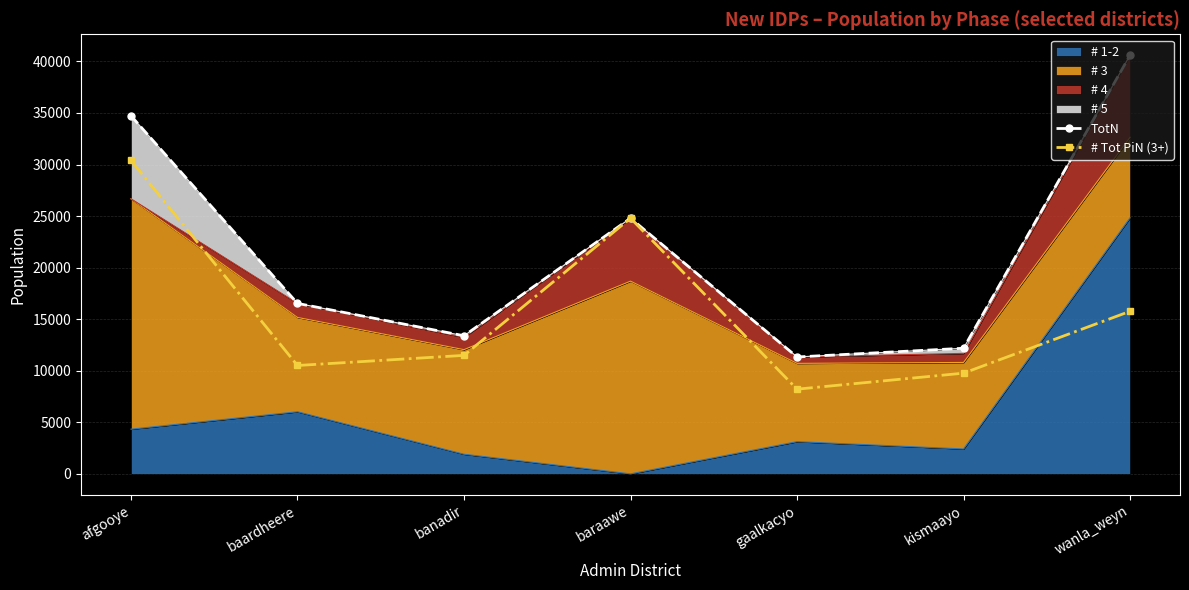

Reading right to left, extract all data points from this chart.

TotN: wanla_weyn=40604	kismaayo=12182	gaalkacyo=11337	baraawe=24796	banadir=13395	baardheere=16532	afgooye=34729
# Tot PiN (3+): wanla_weyn=15767	kismaayo=9767	gaalkacyo=8213	baraawe=24796	banadir=11491	baardheere=10510	afgooye=30393